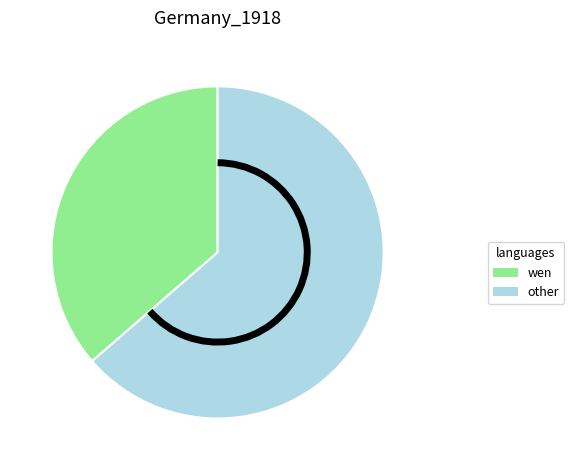

Approximately how many times larger is the value at other compared to wen?

1.8